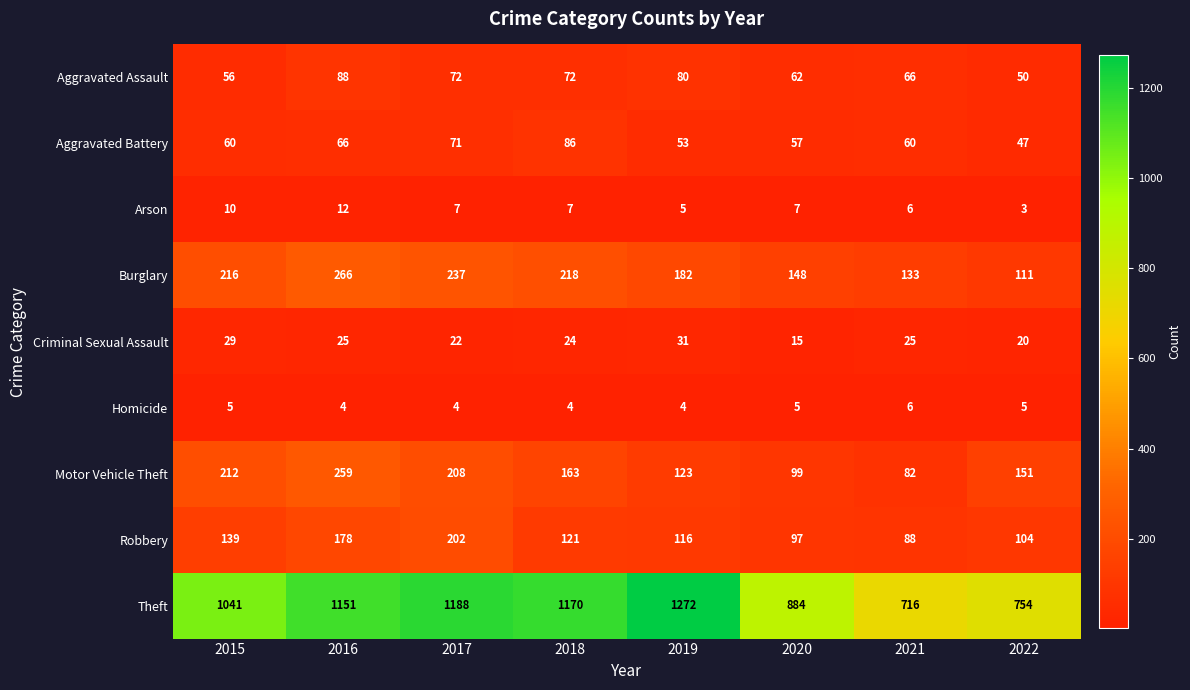

The value of Burglary at 2021 is 180. True or false?

False